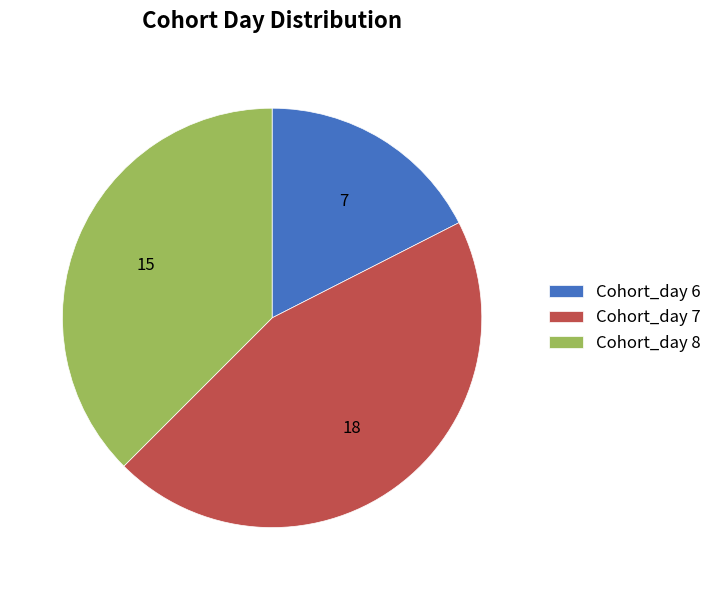

Is there a majority slice in this chart?

No